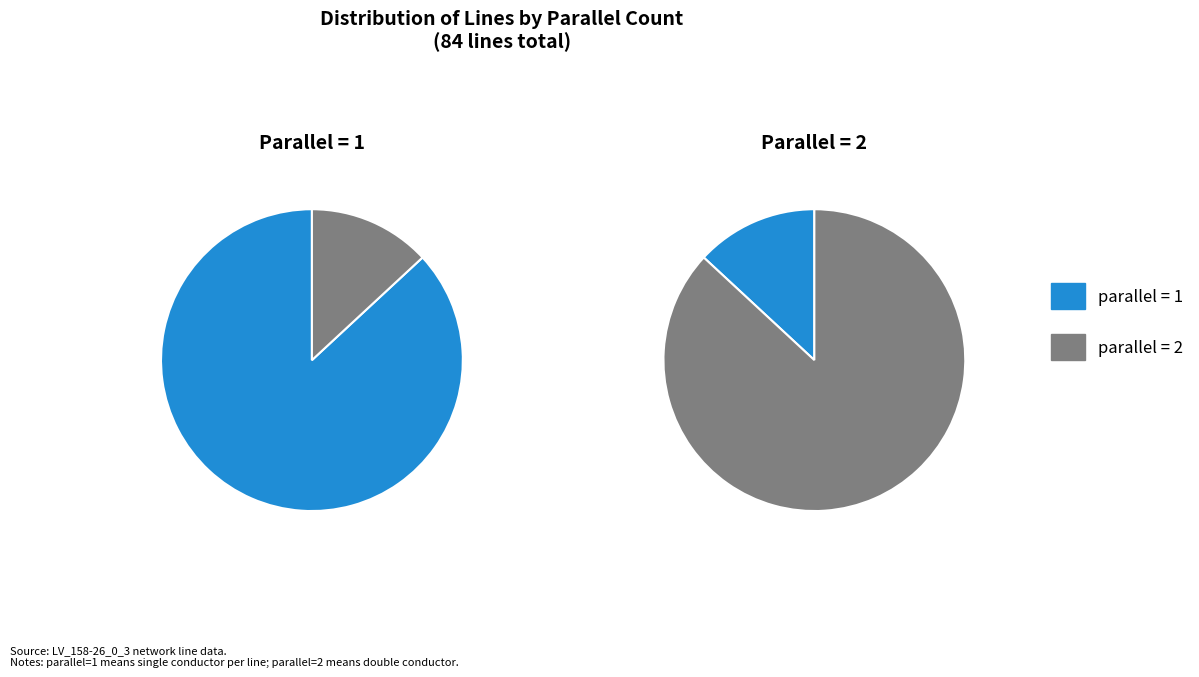

To the nearest percent, what percentage of the pie is parallel=1?

87%